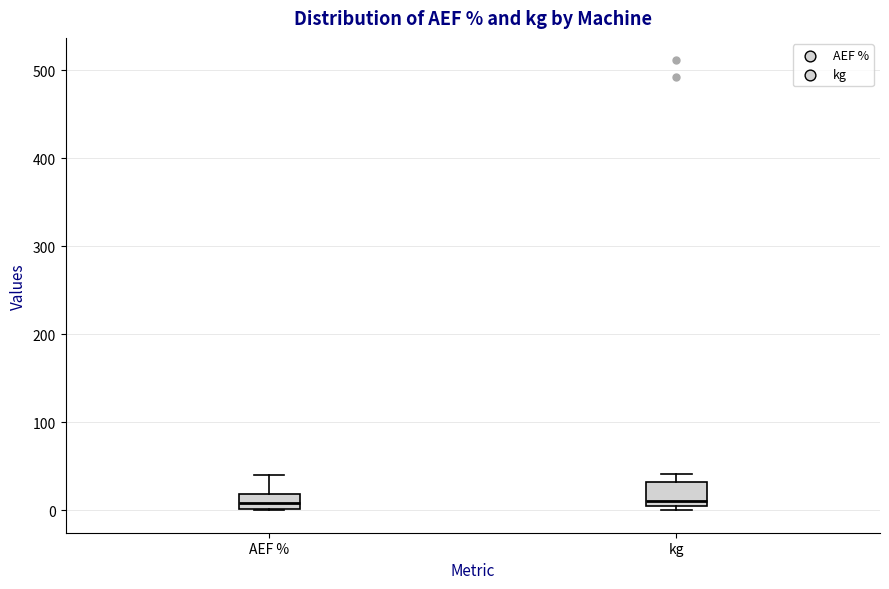

Reading left to right, transcribe this box plot: for each box, give where its median line is, the range the box spans, and where its two whiskers end, as read against the y-axis. The values are not printed on the chart, so give them approximately, as read against the axis.

AEF %: median 10, box 0 to 20, whiskers 0 to 40
kg: median 10 (just above the box's lower edge), box 10 to 30, whiskers 0 to 40